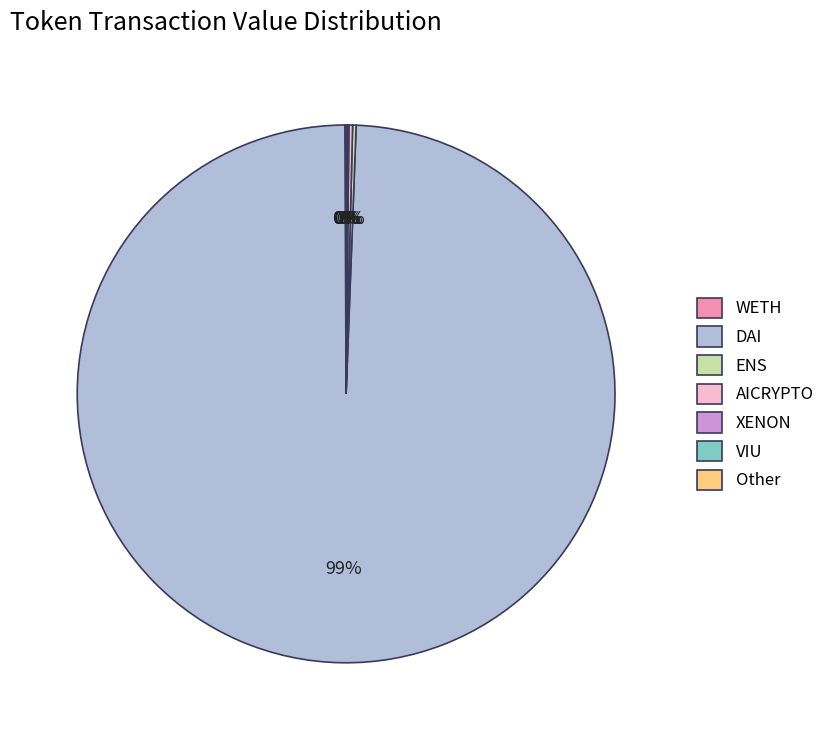

To the nearest percent, what is the average slice percentage?

14%